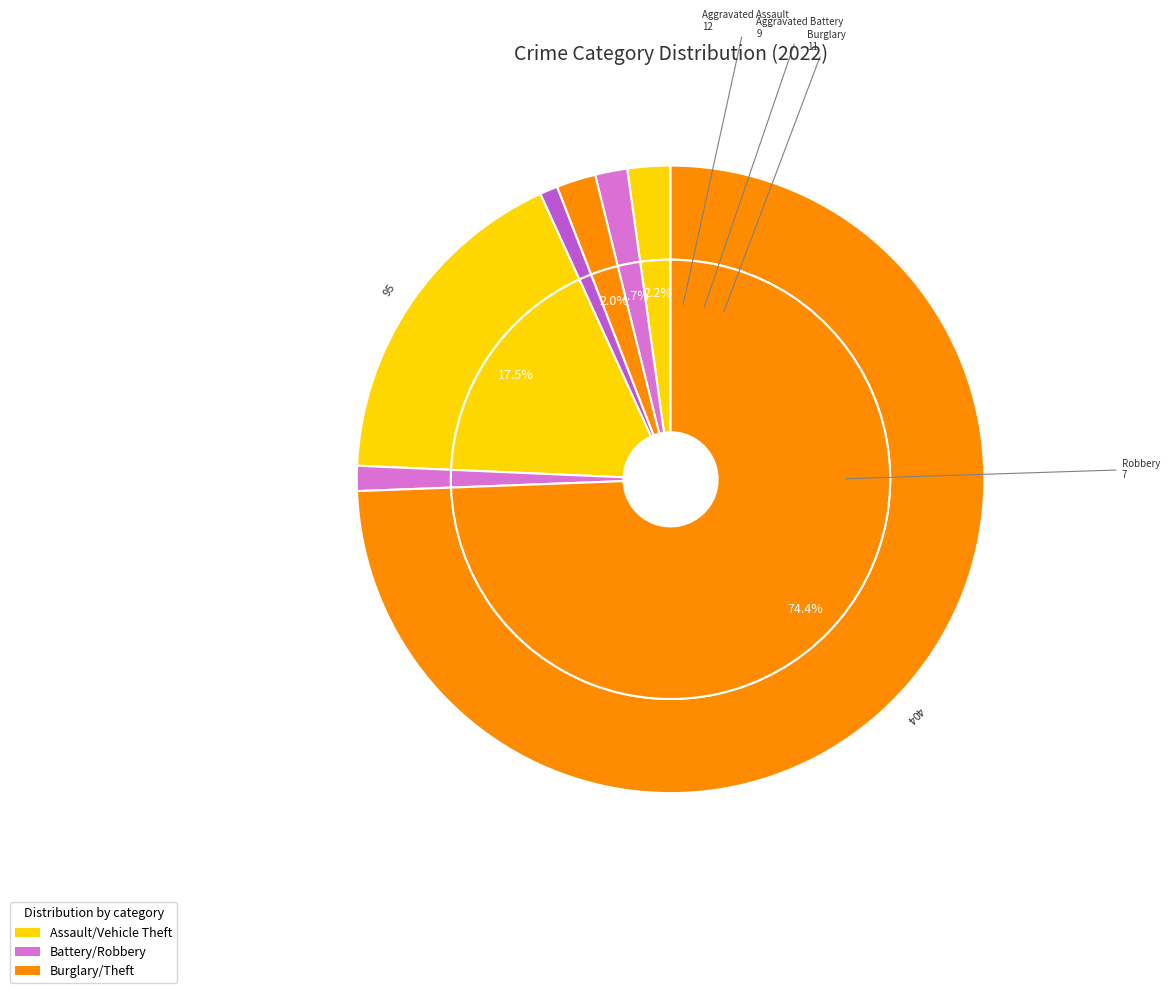

How many slices are in this pie chart?

7